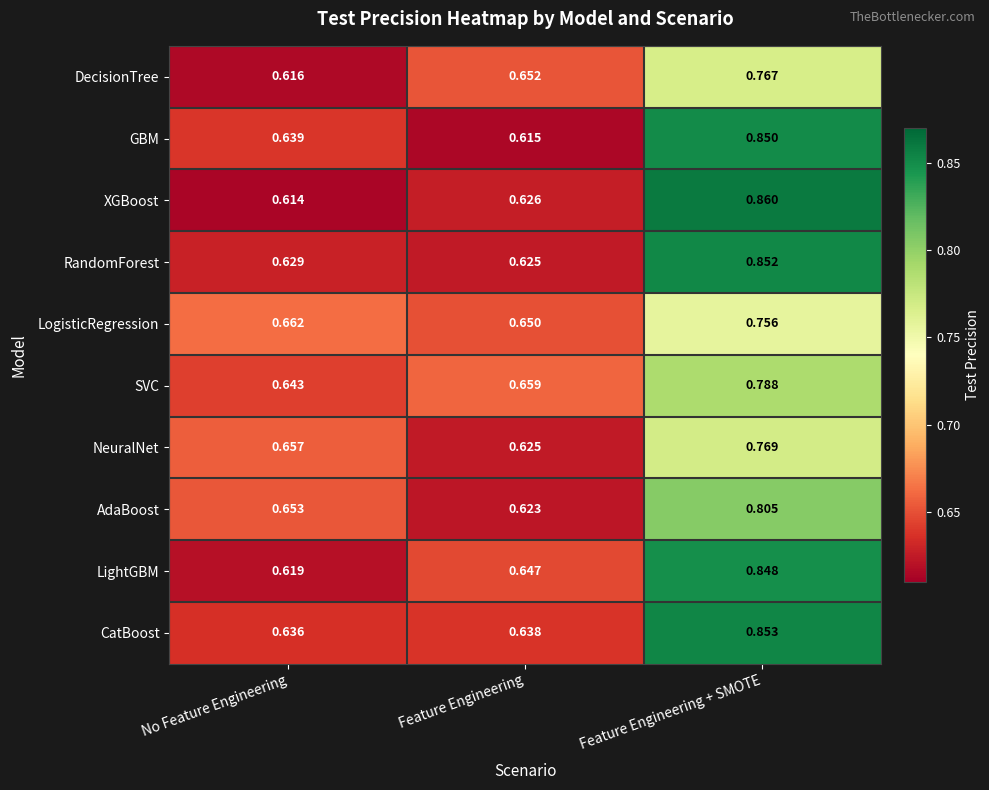

Which label corresponds to the smallest value in the chart?

No Feature Engineering